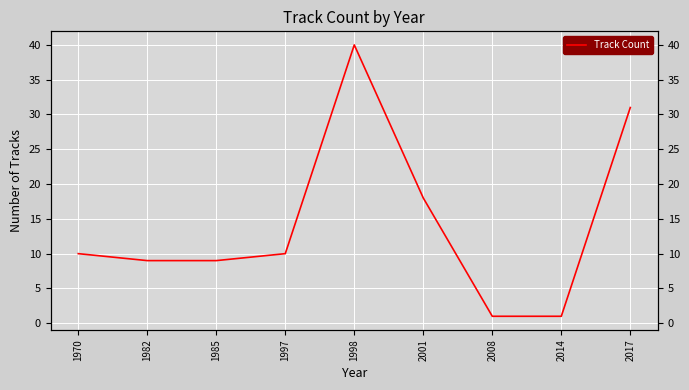

The chart shows a value of 1 at 2008. True or false?

True